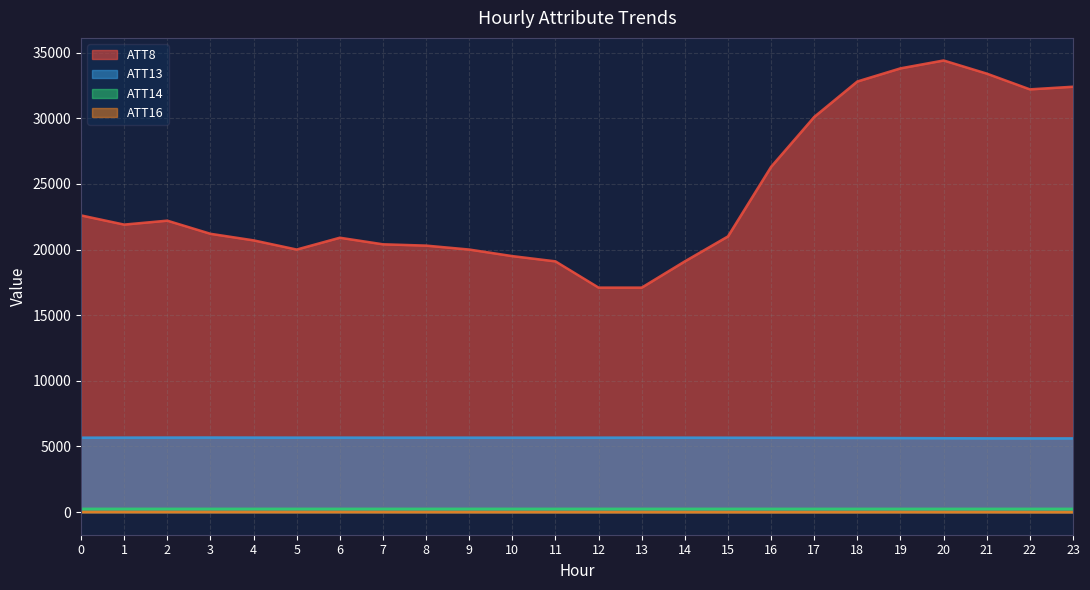

Reading left to right, what are all the values shown in this chart?

ATT8: 0=22600.0	1=21900.0	2=22200.0	3=21200.0	4=20700.0	5=20000.0	6=20900.0	7=20400.0	8=20300.0	9=20000.0	10=19500.0	11=19100.0	12=17100.0	13=17100.0	14=19100.0	15=21000.0	16=26300.0	17=30100.0	18=32800.0	19=33800.0	20=34400.0	21=33400.0	22=32200.0	23=32400.0
ATT13: 0=5671.8	1=5677.9	2=5681.4	3=5683.5	4=5679.6	5=5675.9	6=5676.4	7=5674.3	8=5674.3	9=5674.0	10=5672.3	11=5672.8	12=5674.4	13=5676.9	14=5673.9	15=5669.7	16=5665.4	17=5656.3	18=5649.1	19=5640.9	20=5631.0	21=5620.6	22=5618.4	23=5617.9
ATT14: 0=253.3	1=253.3	2=253.2	3=253.6	4=253.3	5=253.0	6=253.1	7=253.2	8=253.8	9=253.9	10=253.7	11=253.3	12=253.2	13=253.4	14=253.3	15=253.0	16=252.7	17=252.6	18=252.5	19=252.3	20=251.8	21=251.8	22=251.8	23=252.5
ATT16: 0=13.4	1=13.6	2=13.4	3=13.0	4=12.6	5=11.9	6=12.0	7=10.5	8=9.6	9=8.6	10=8.5	11=7.9	12=7.6	13=7.4	14=6.6	15=6.0	16=5.2	17=6.2	18=7.4	19=9.0	20=7.7	21=8.5	22=5.5	23=3.7